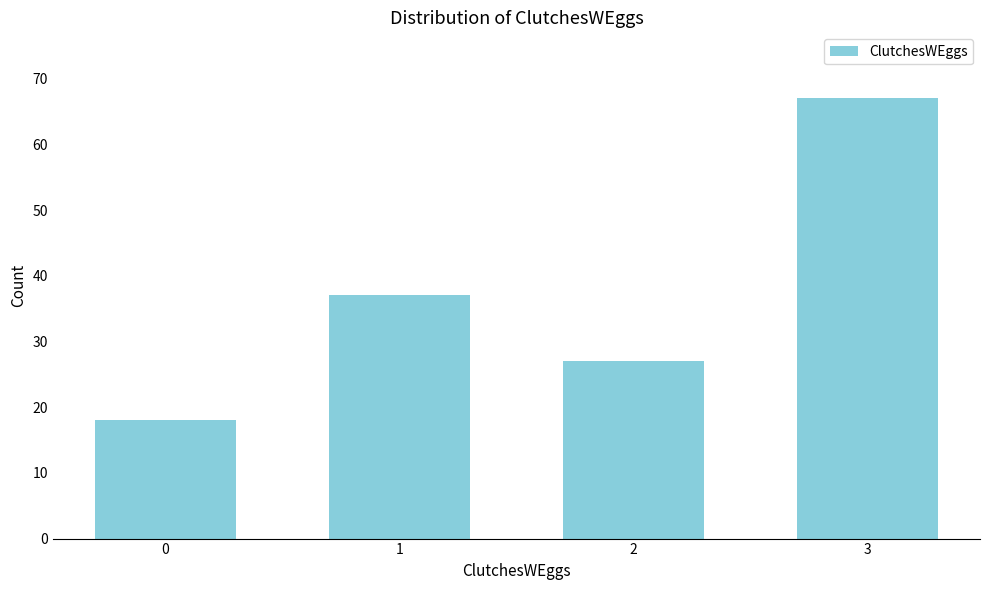

Reading left to right, transcribe all the data shown in this chart.

18	37	27	67